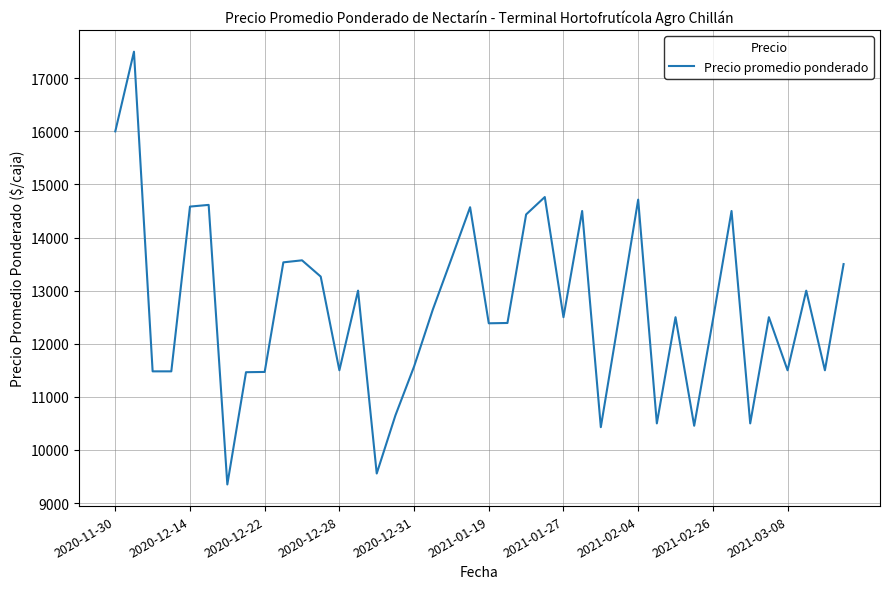

What is the smallest value displayed?

9350